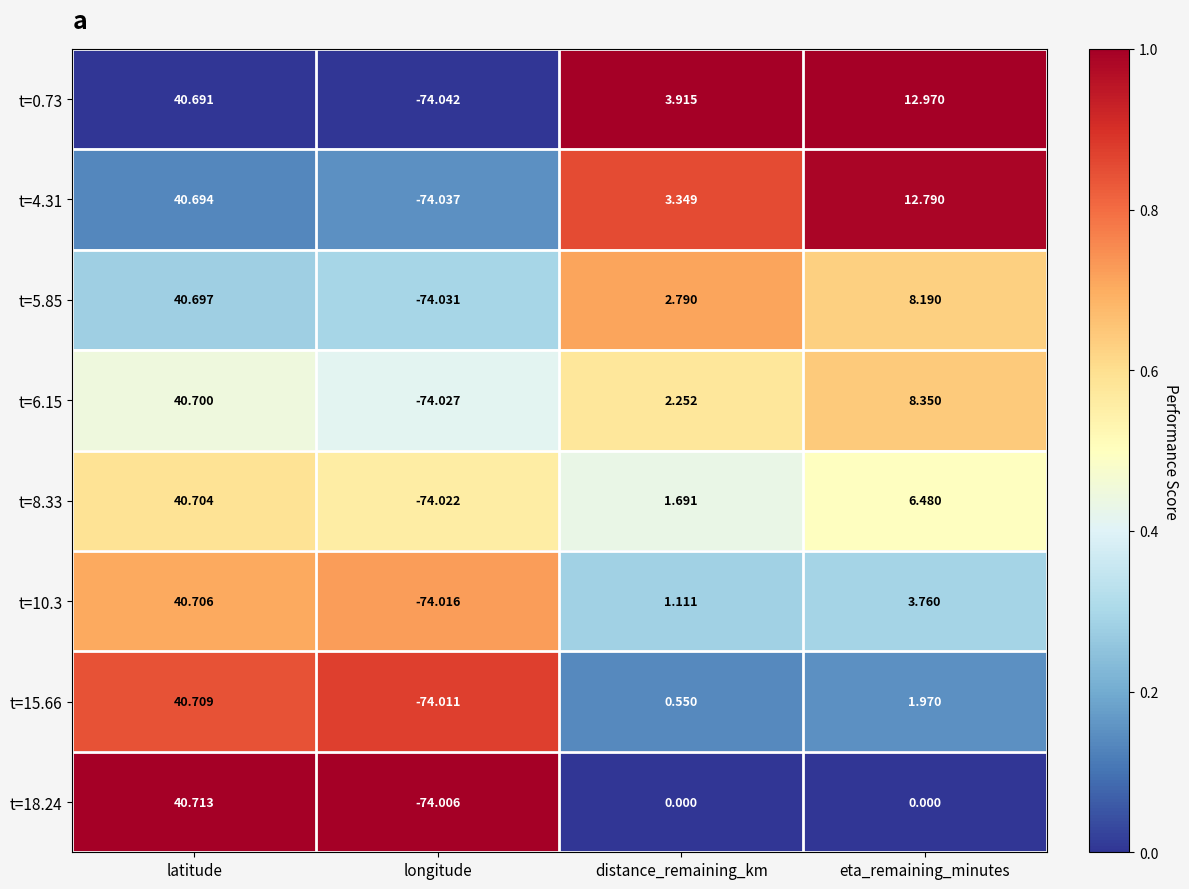

Which category has the lowest value in the t=8.33 series?

longitude